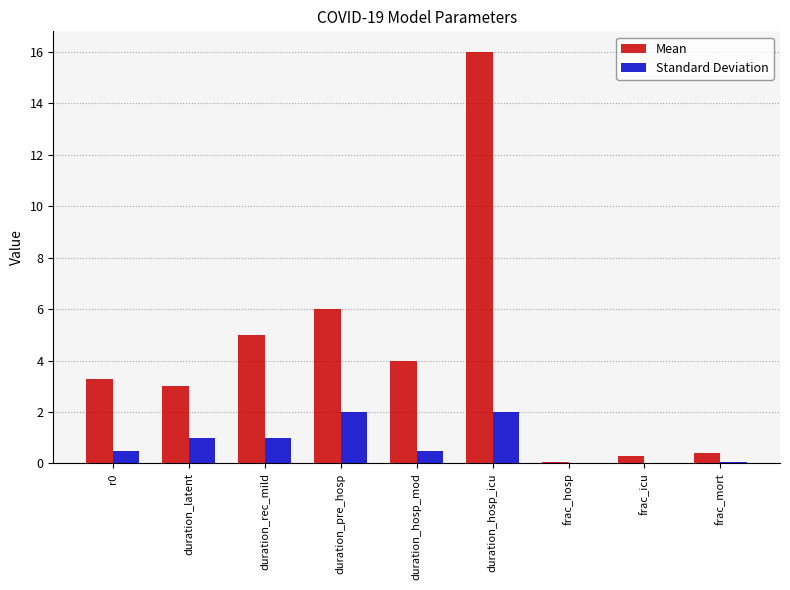

How many categories are shown in the chart?

9